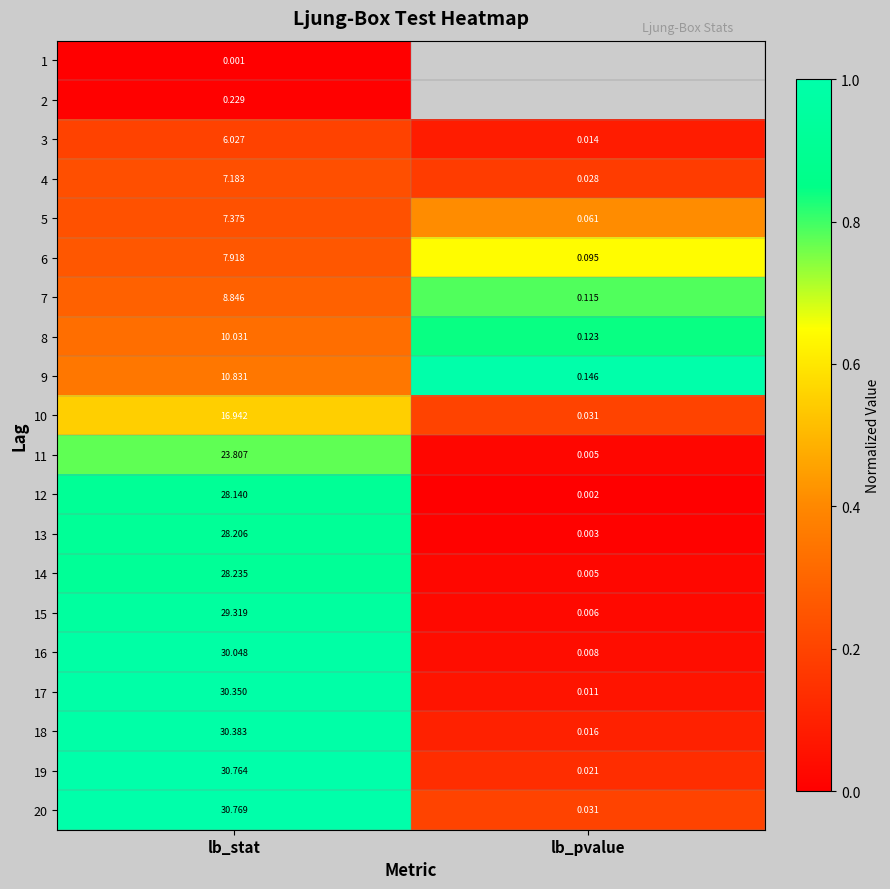

At which category does the chart reach its peak across all series?

lb_pvalue